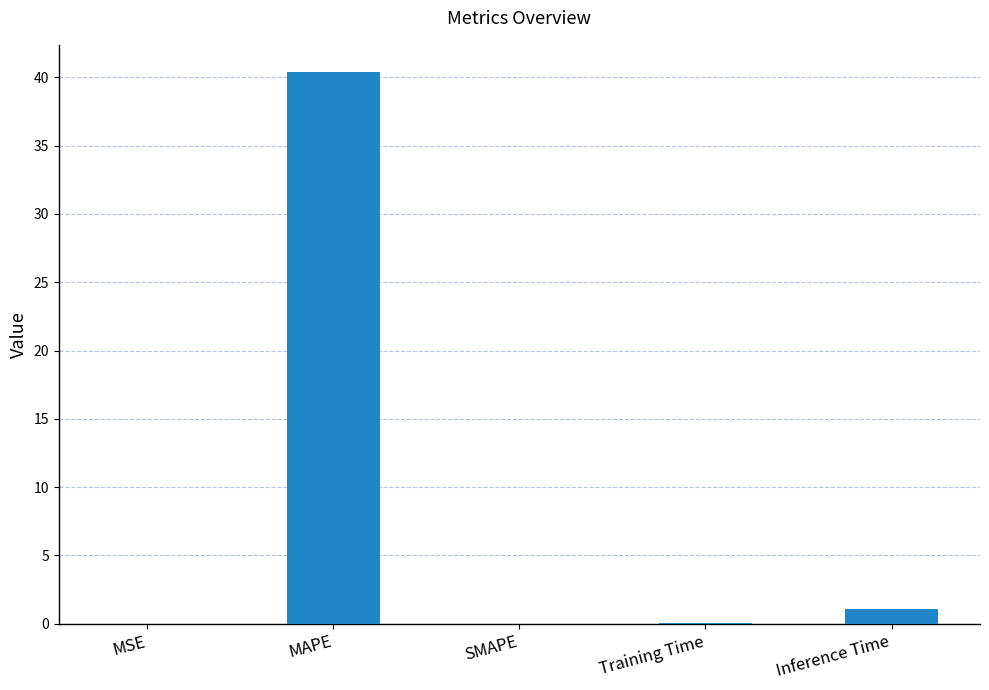

Which has a higher value, MAPE or SMAPE?

MAPE